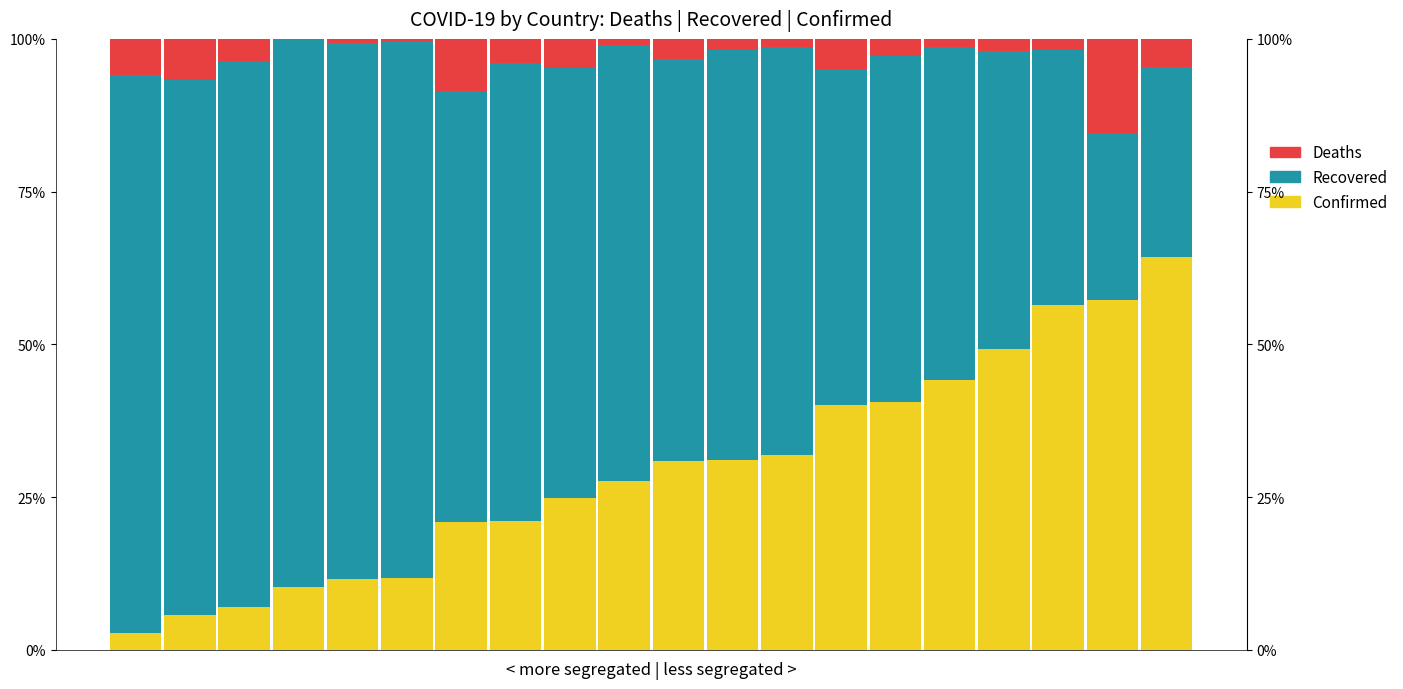

What is the total value across all series at 12?

1.0